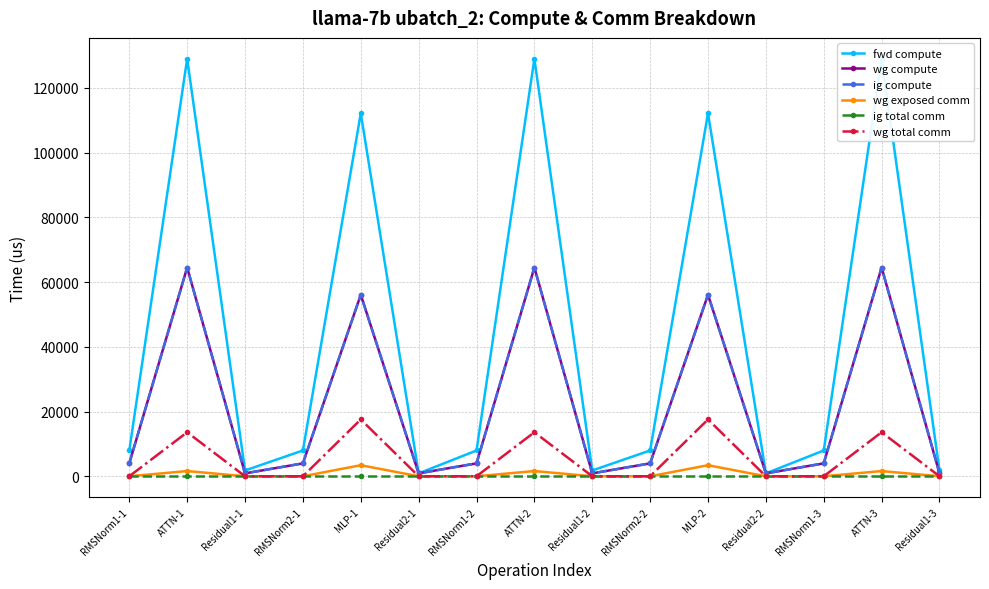

Which series changed the most between Residual1-1 and RMSNorm2-2?

fwd compute